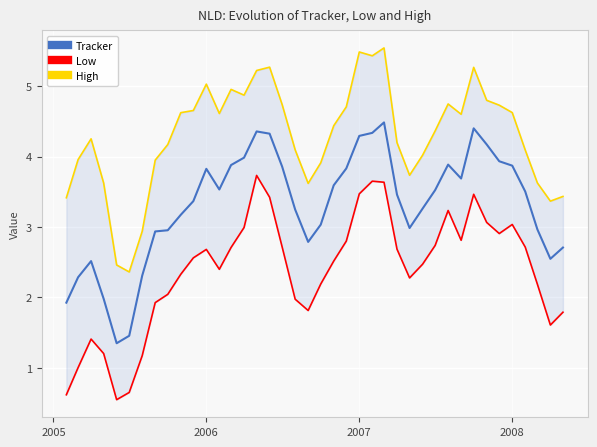

In Low, how many points are lower than both neighbors (excluding endpoints)?

7